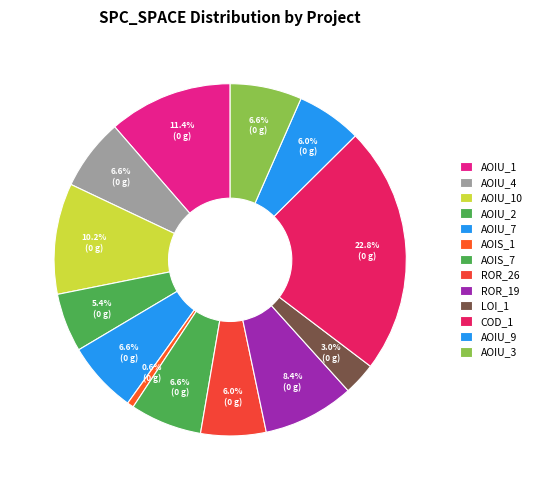

How many segments does this pie chart have?

13